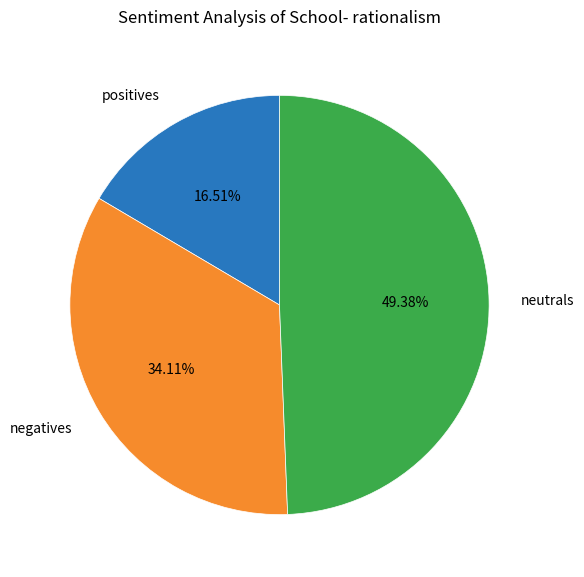

Rank the categories by value from lowest to highest.

positives, negatives, neutrals